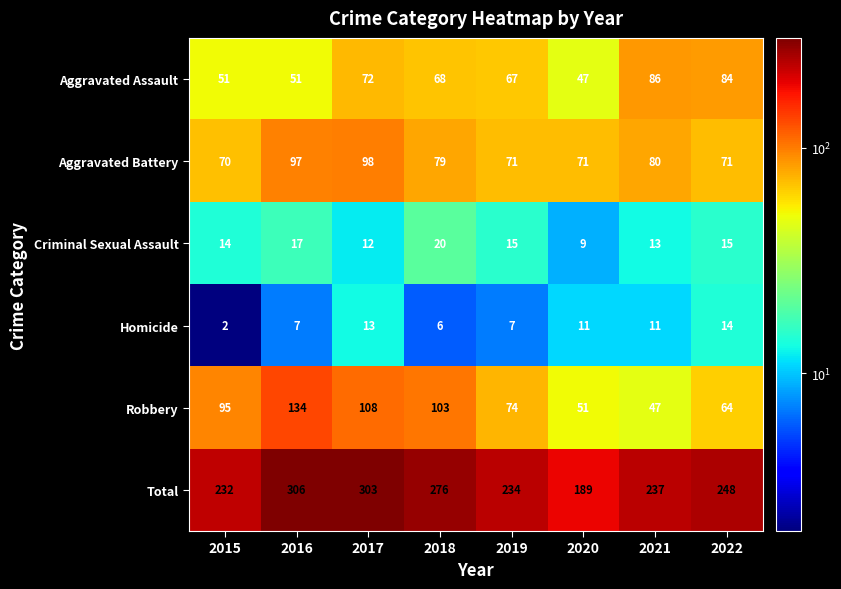

What is the sum of all Homicide values?

71